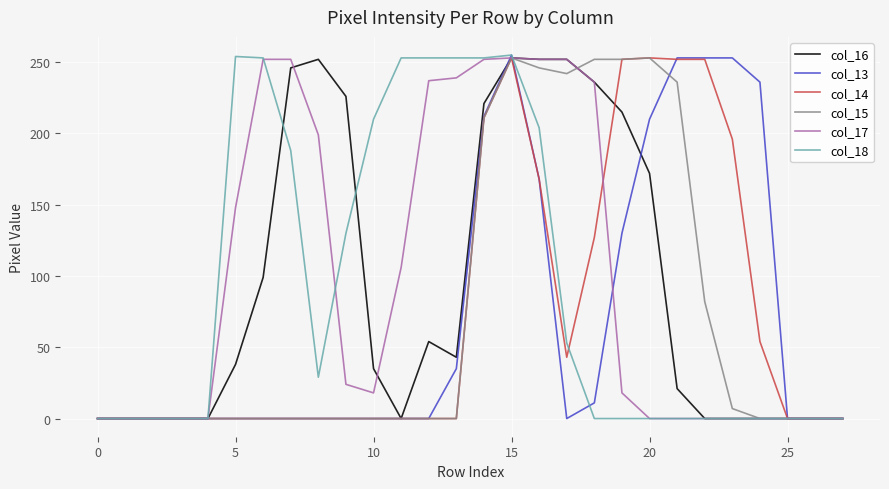

What are all the series names shown in the legend?

col_16, col_13, col_14, col_15, col_17, col_18